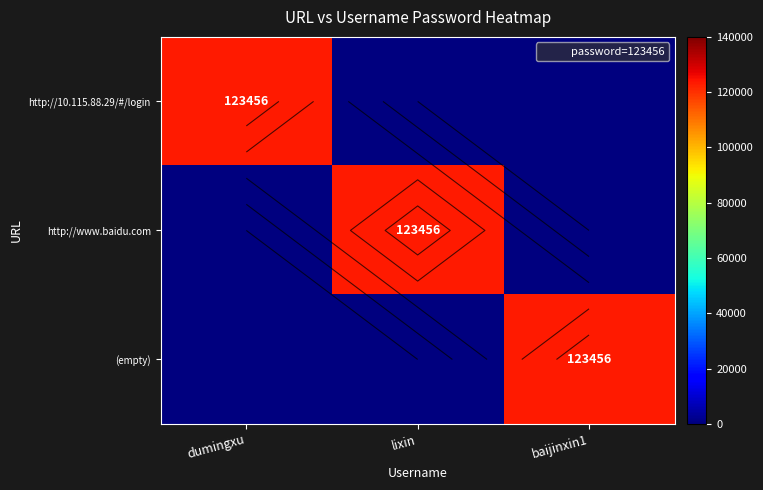

Rank the categories by (empty) value from lowest to highest.

dumingxu, lixin, baijinxin1